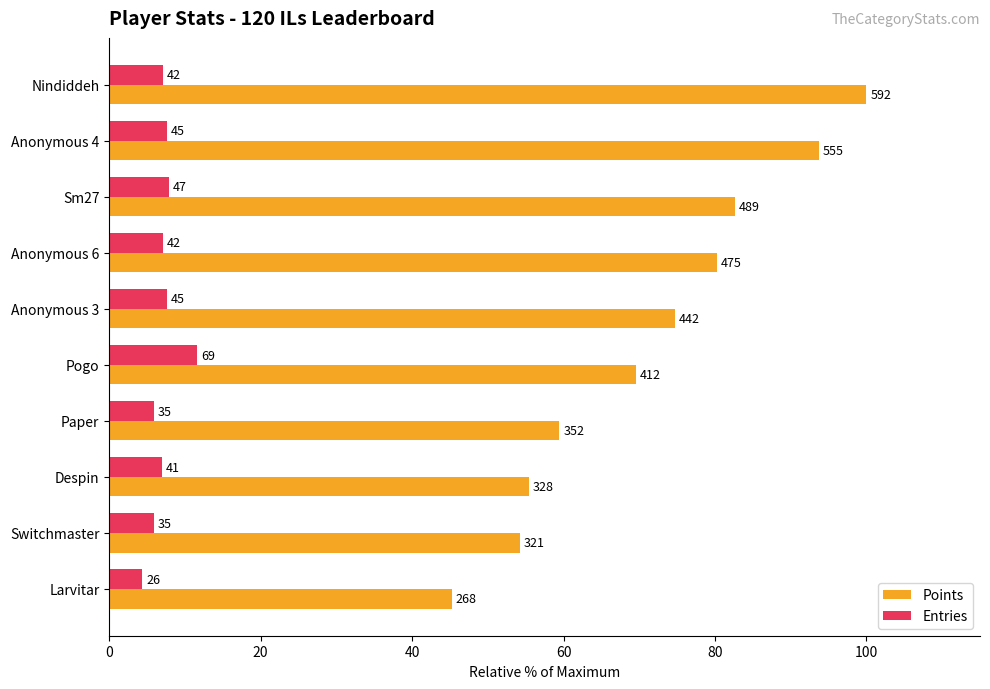

What are all the series names shown in the legend?

Points, Entries